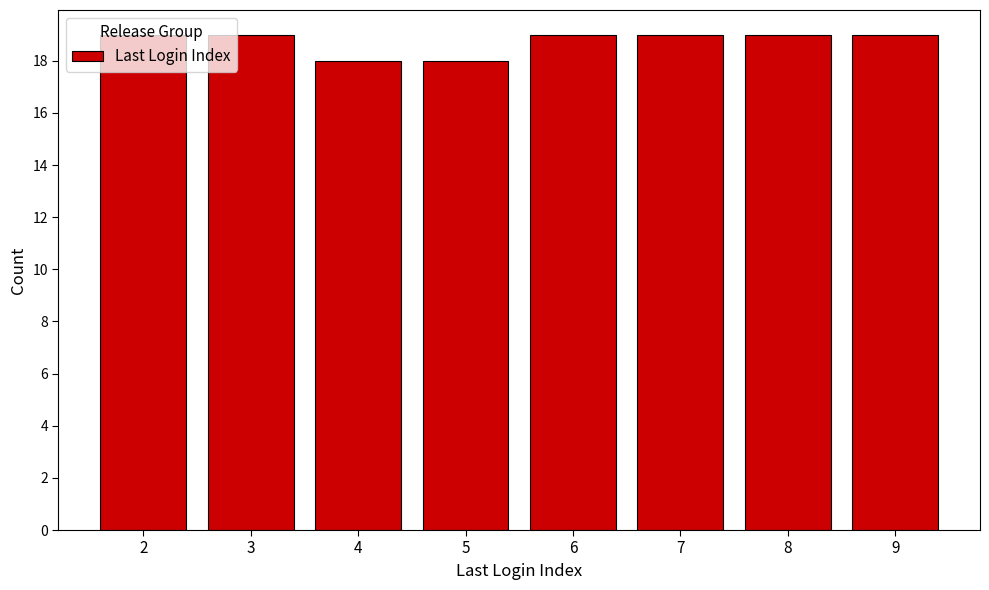

What is the greatest value displayed?

19